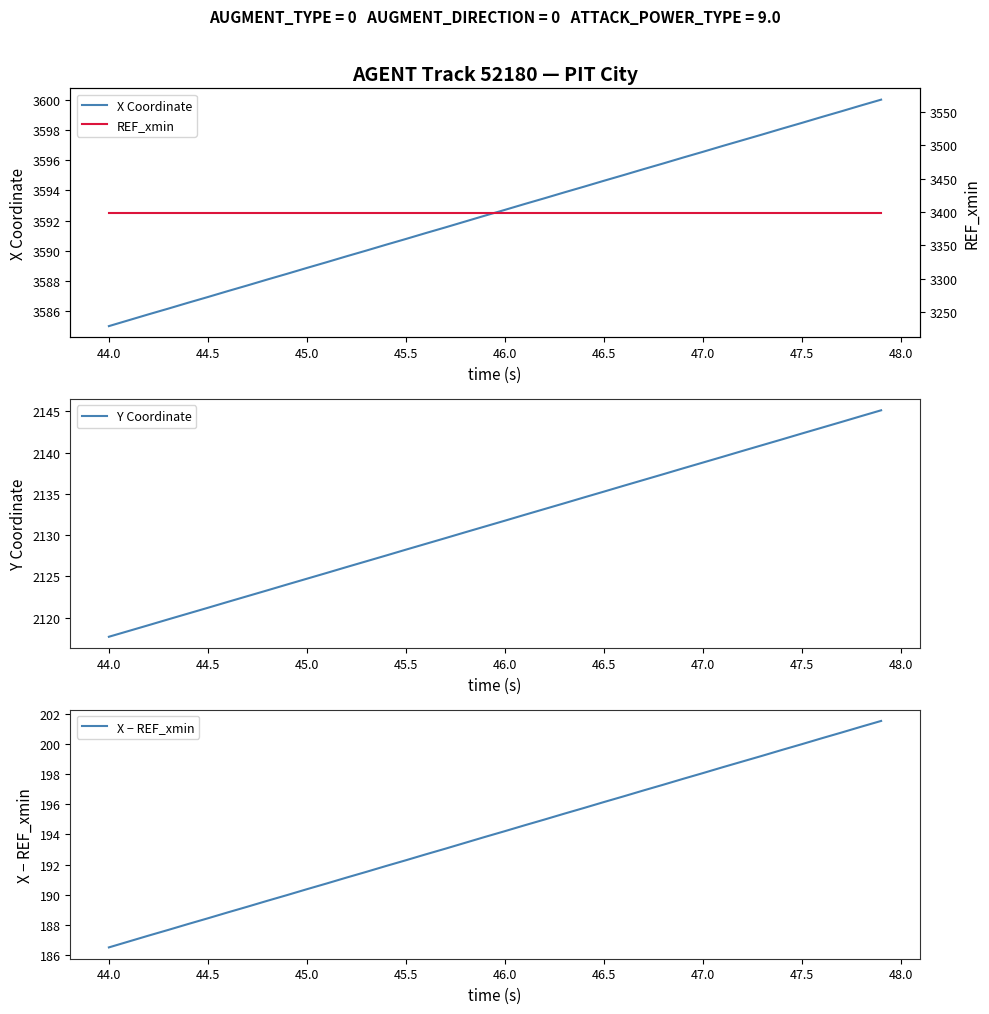

What is the lowest value of the X Coordinate series?

3585.0